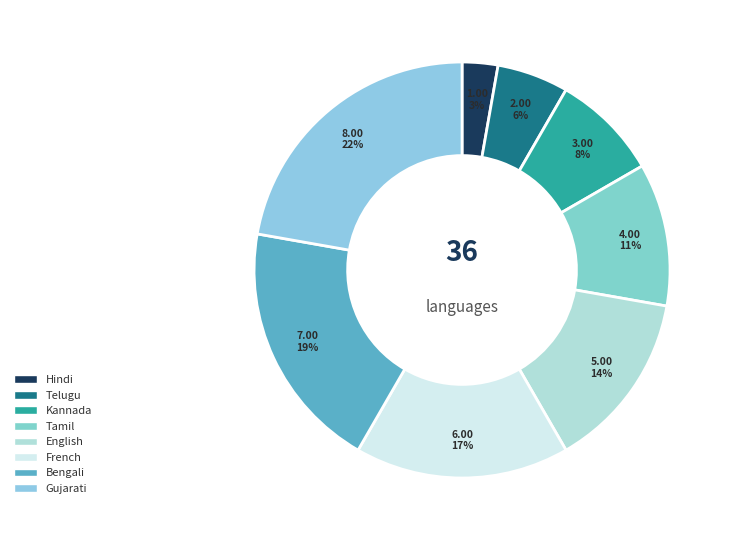

To the nearest percent, what portion does French represent?

17%